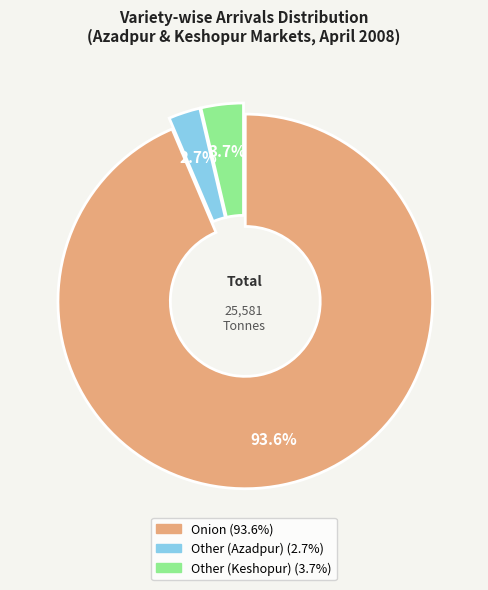

Is there a majority slice in this chart?

Yes